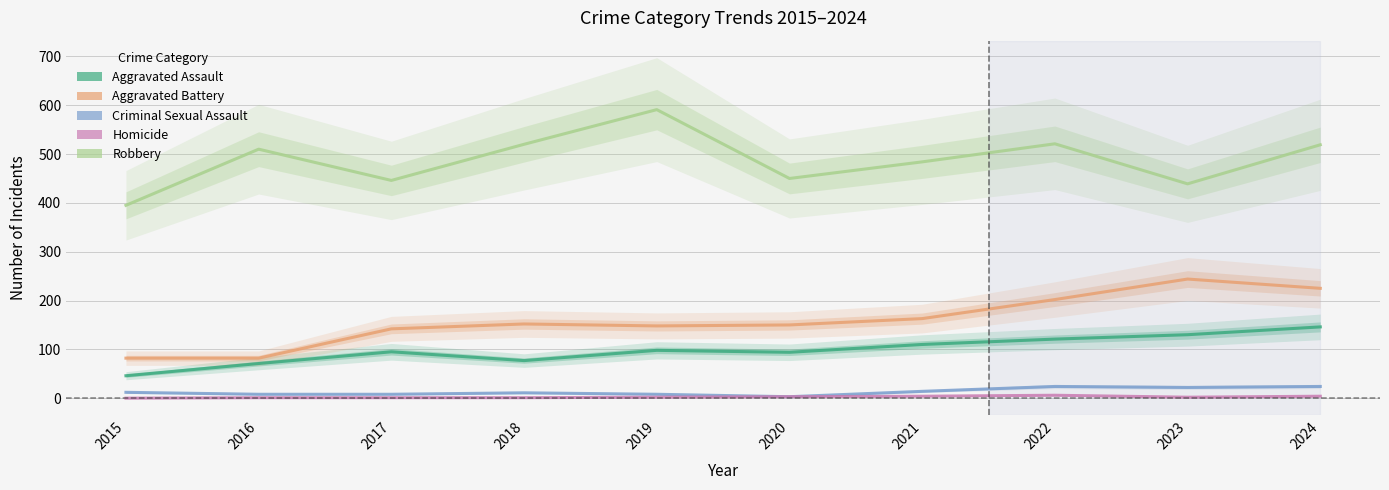

Reading right to left, transcribe all the data shown in this chart.

Aggravated Assault: 146	130	121	110	94	98	77	95	71	46
Aggravated Battery: 225	244	202	163	150	148	152	142	82	82
Criminal Sexual Assault: 24	22	24	14	3	8	11	8	8	12
Homicide: 4	2	6	4	3	2	1	1	1	0
Robbery: 519	439	521	484	450	591	520	446	510	395